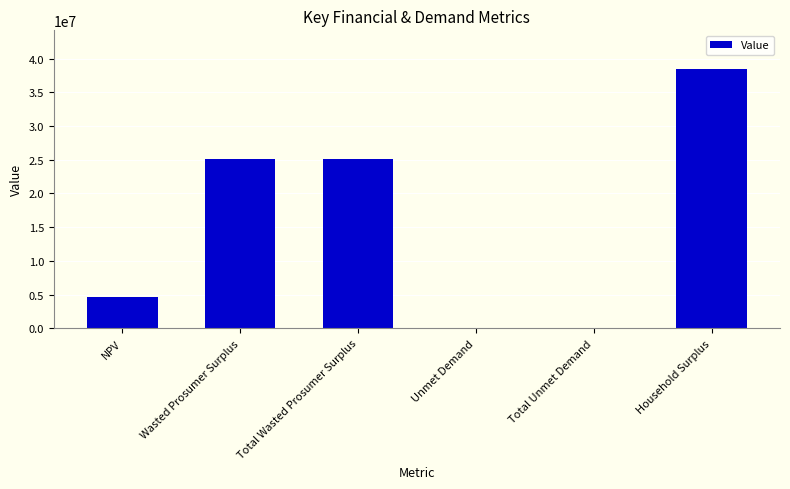

How many categories are shown in the chart?

6